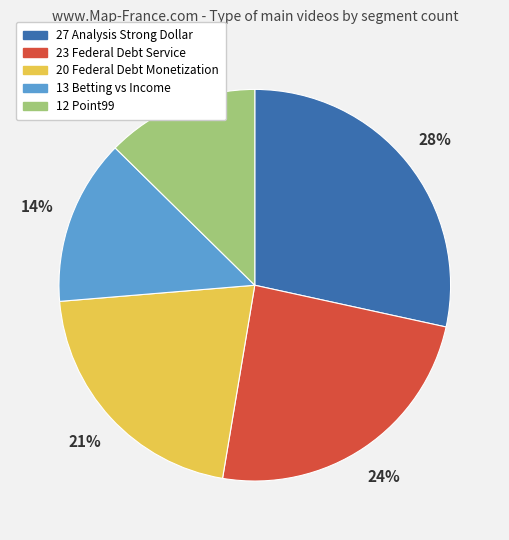

Rank the categories by value from highest to lowest.

27 Analysis Strong Dollar, 23 Federal Debt Service, 20 Federal Debt Monetization, 13 Betting vs Income, 12 Point99